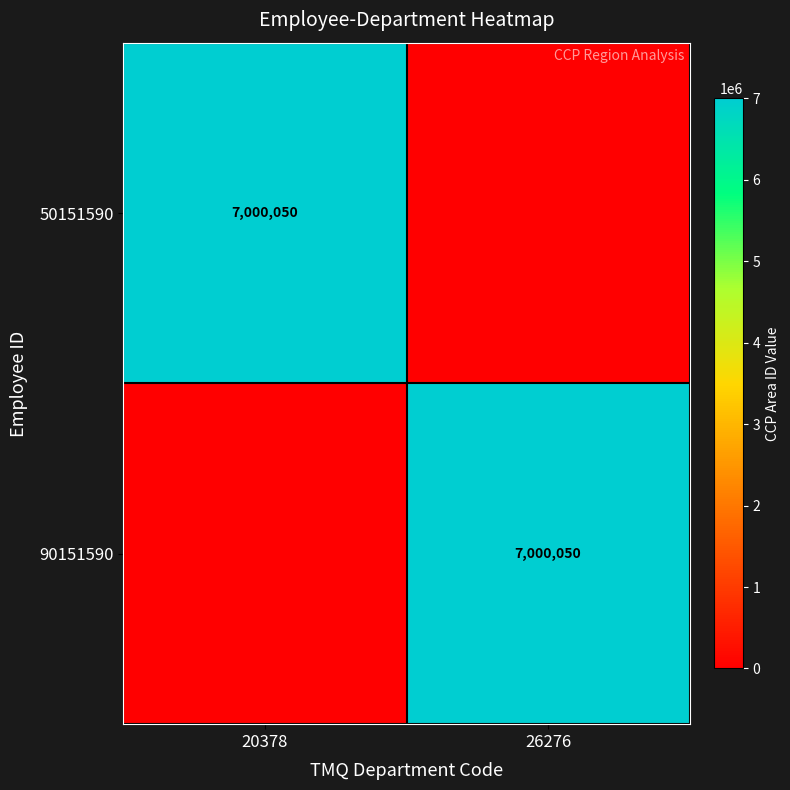

Which category has the lowest value across all series?

26276